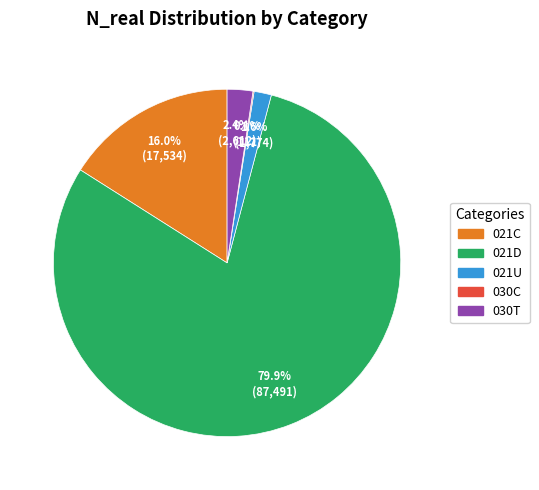

Which category has the biggest portion of the pie?

021D